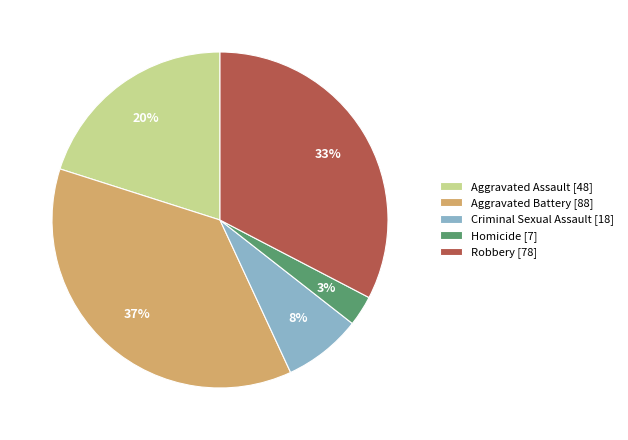

Is the sum of Criminal Sexual Assault [18] and Aggravated Assault [48] greater than half?

No